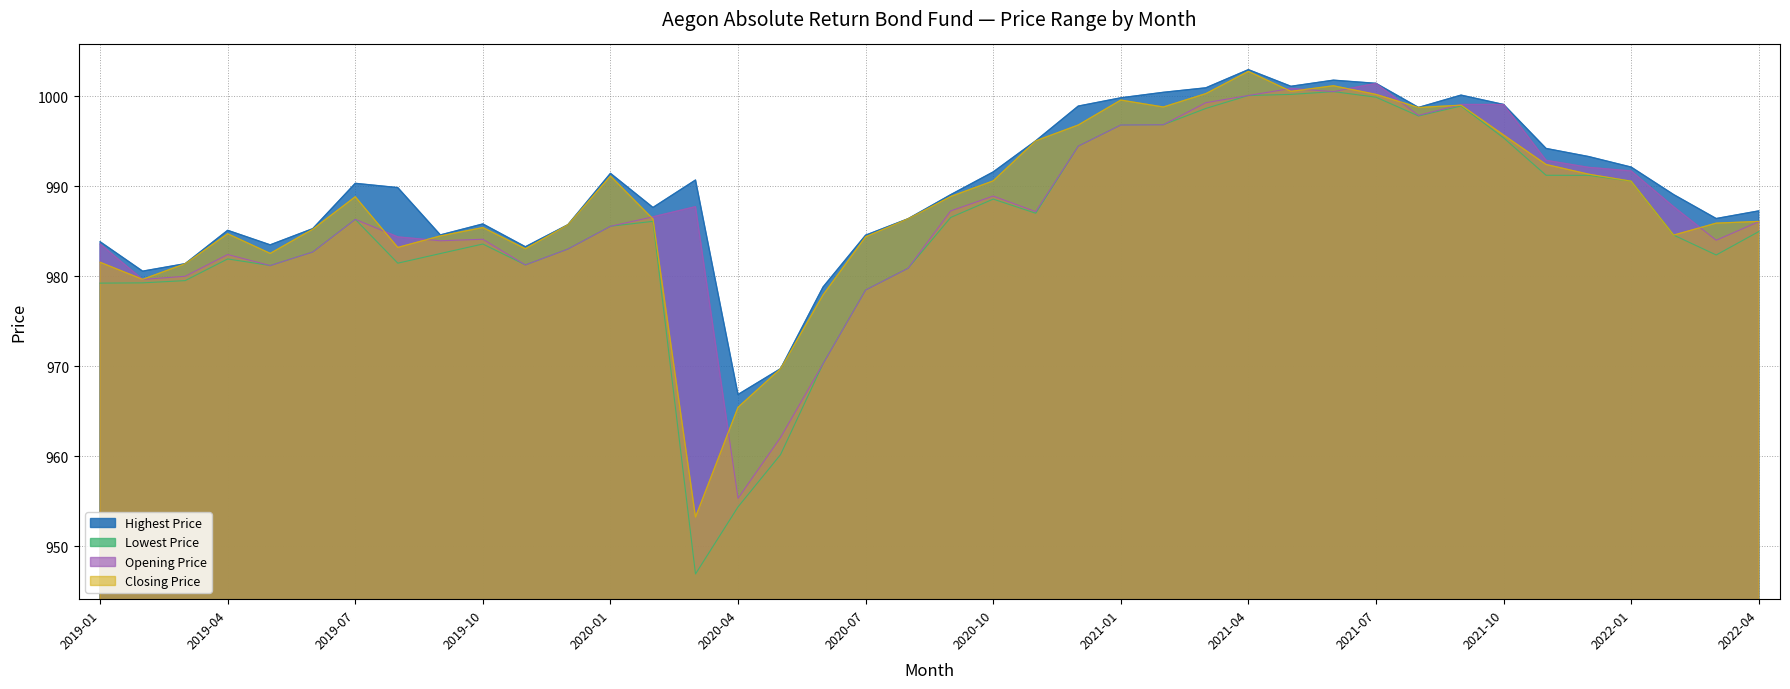

Where does the Lowest Price series first go above 985?

2019-07